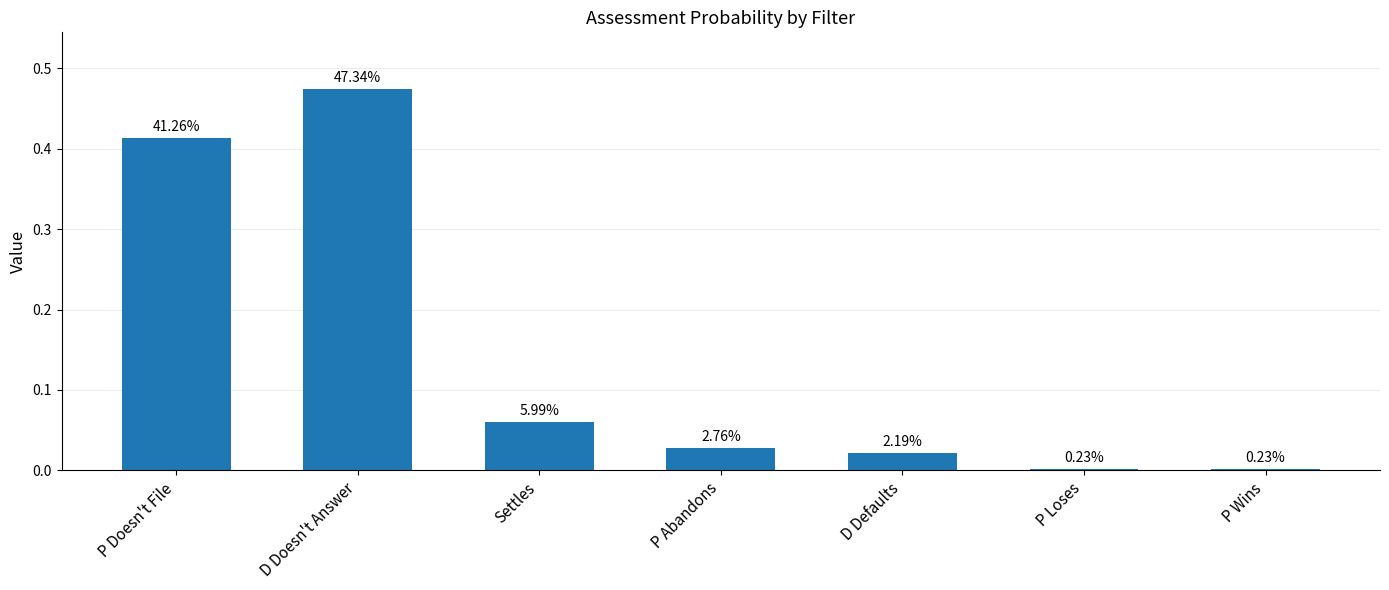

List the labels in order of value, smallest first.

P Loses, P Wins, D Defaults, P Abandons, Settles, P Doesn't File, D Doesn't Answer